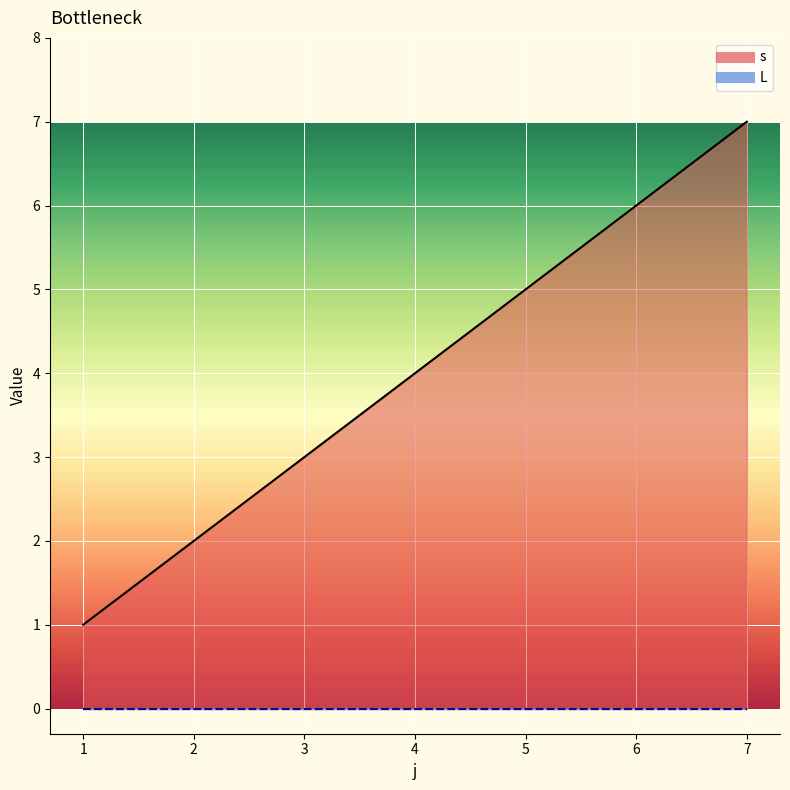

At which label does L reach its peak?

1